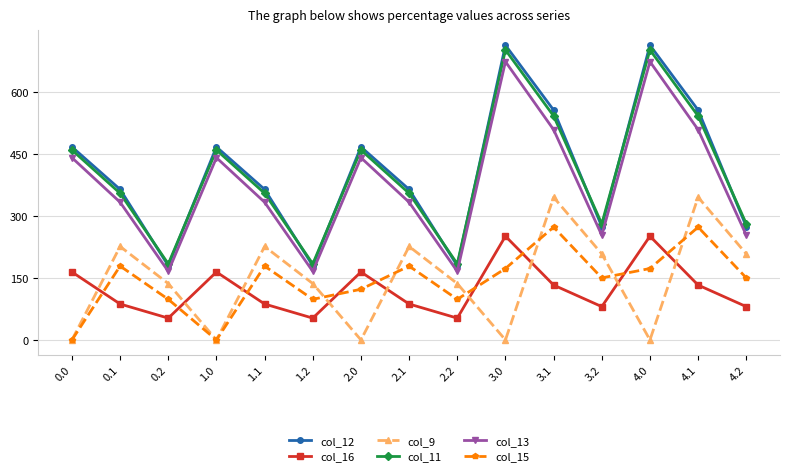

In col_13, how many points are higher than both neighbors (excluding endpoints)?

4